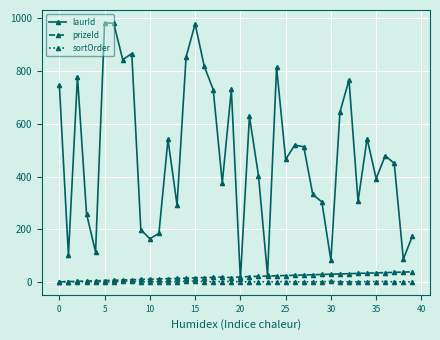

Which series has the widest spread of values?

laurId